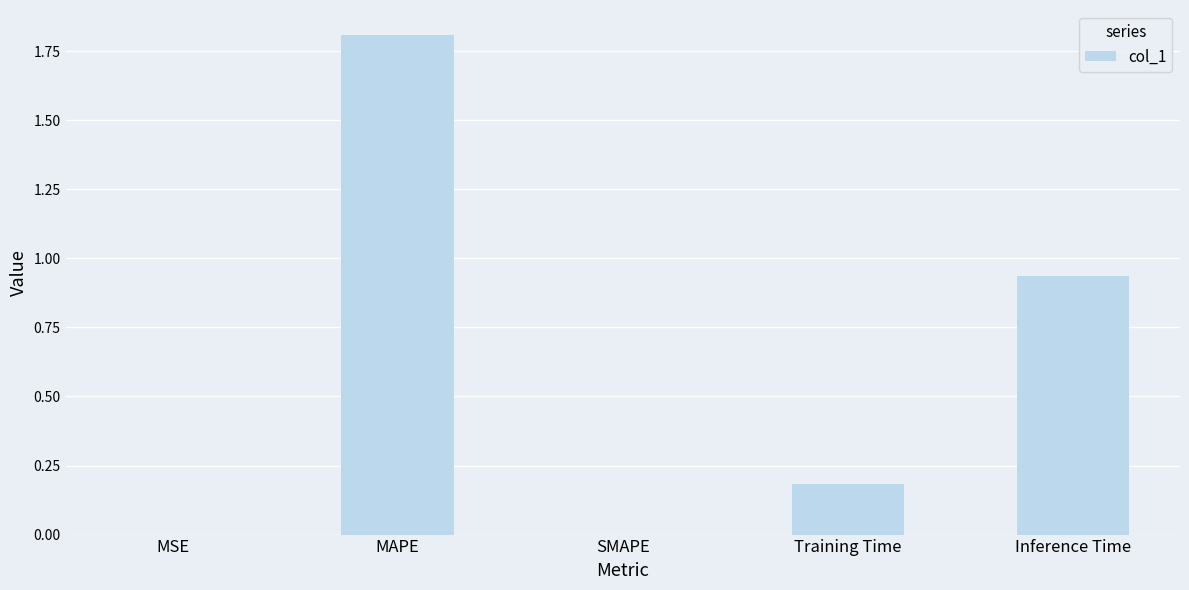

Is it true that the value at MAPE is 1.8?

True